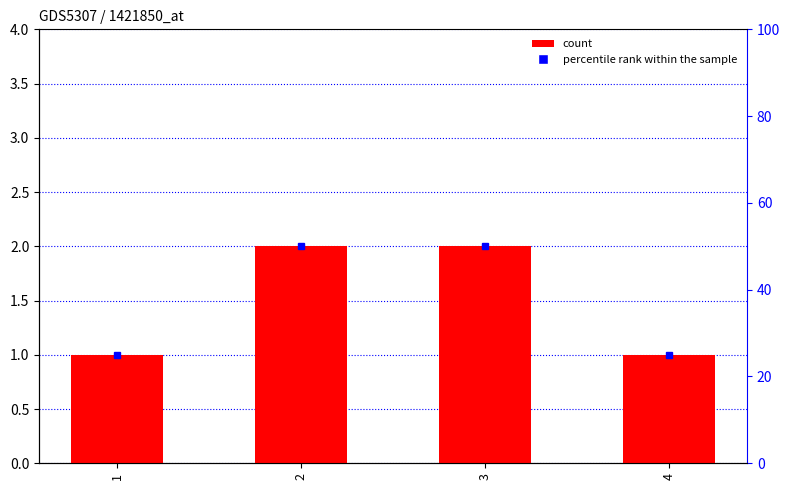

What value does the data have at 1?

1